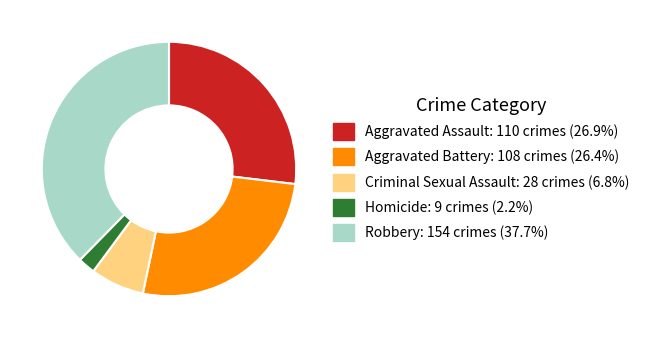

Does any single category account for the majority?

No